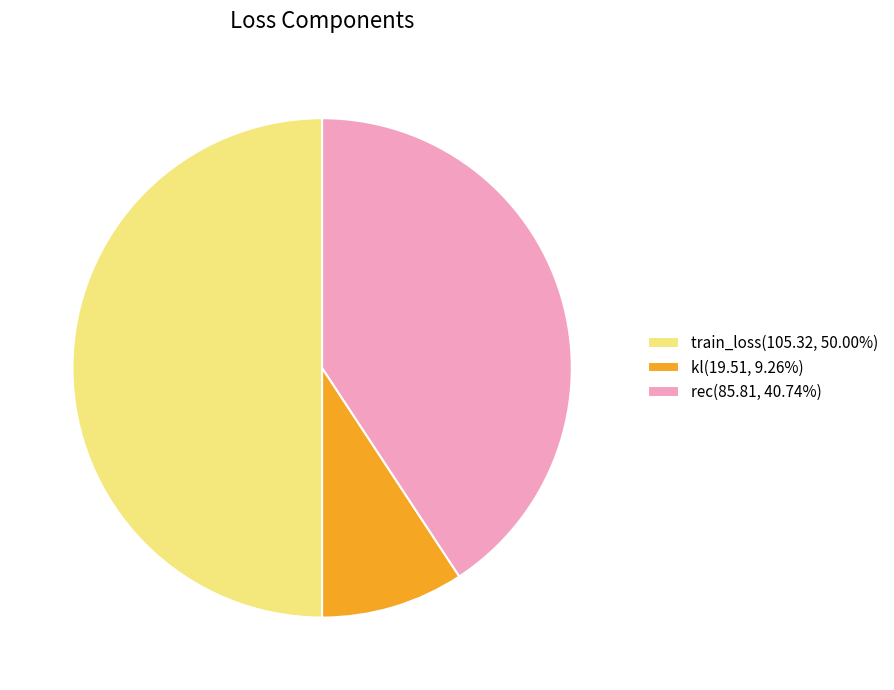

Does rec(85.81, 40.74%) represent more than half of the total?

No